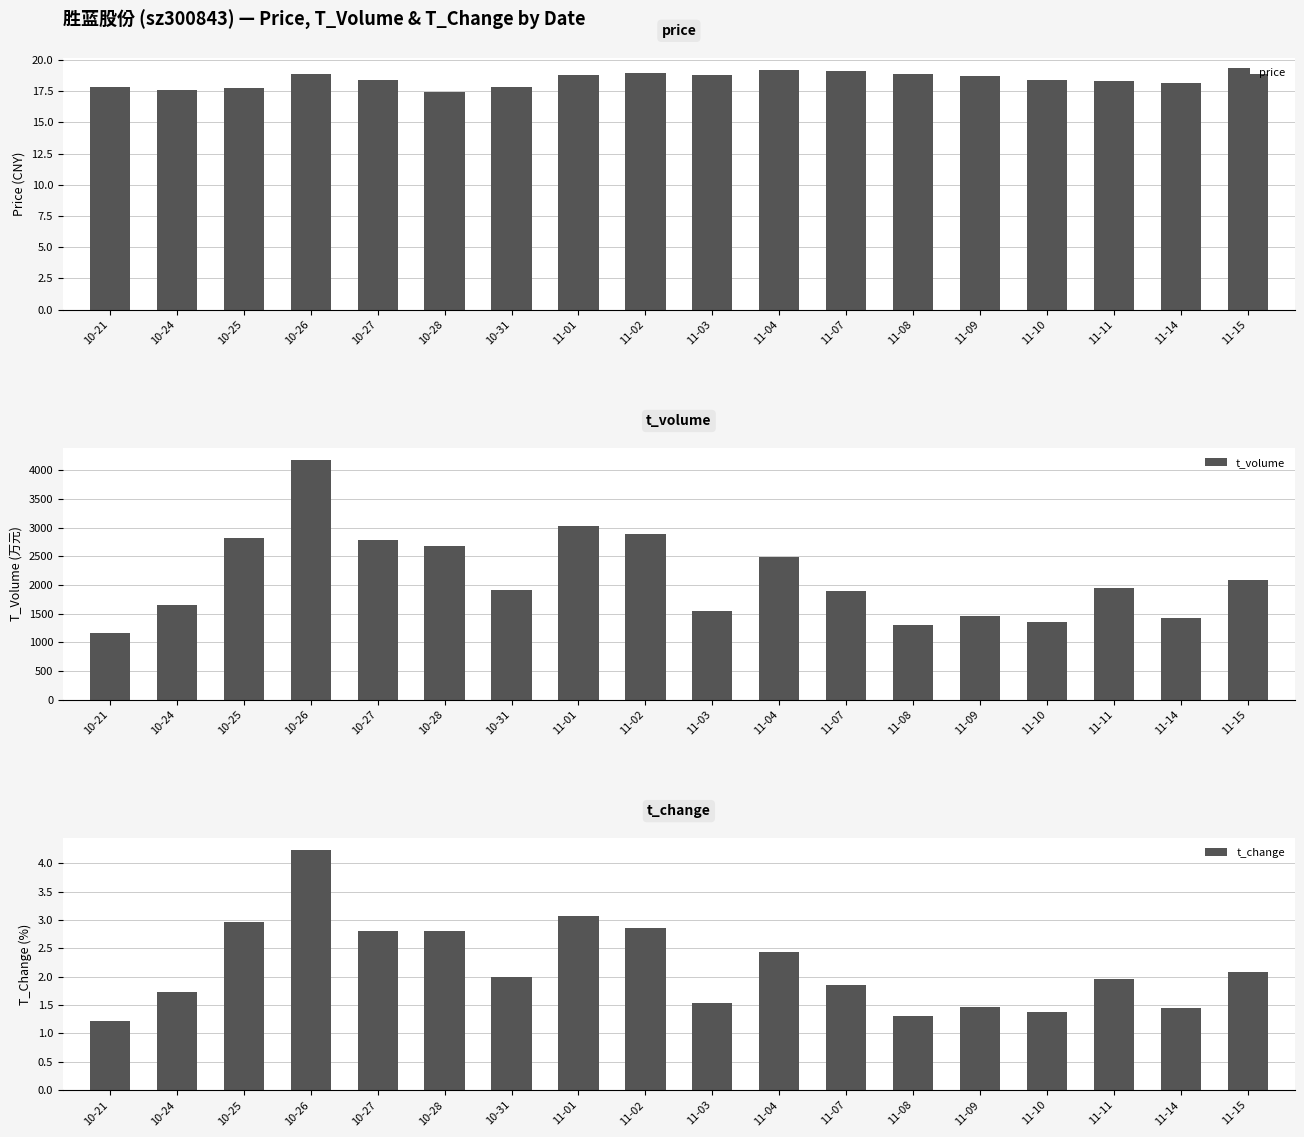

What value does the t_change series have at 10-24?

1.7